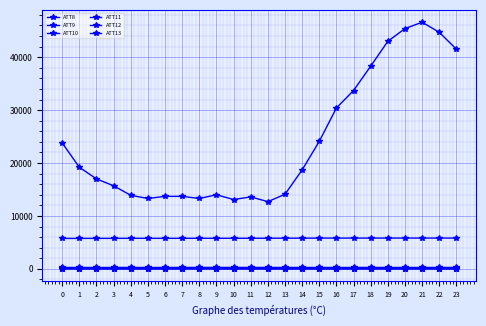

At which category is the sum across all series the highest?

21